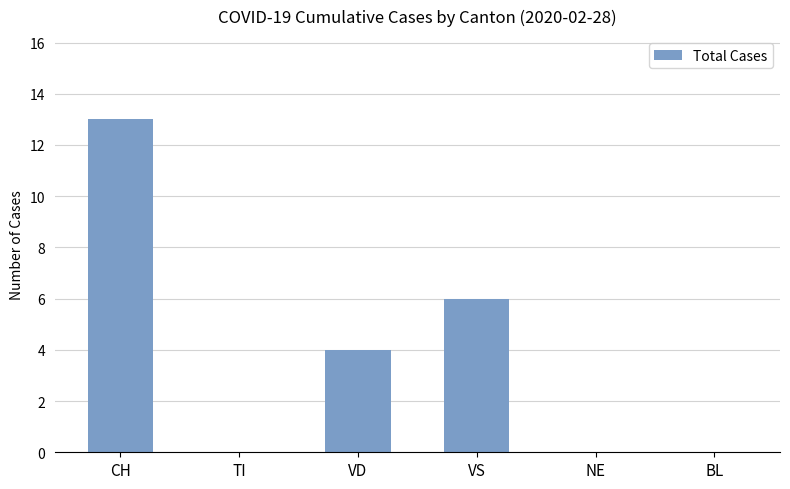

The chart shows a value of 0 at NE. True or false?

True